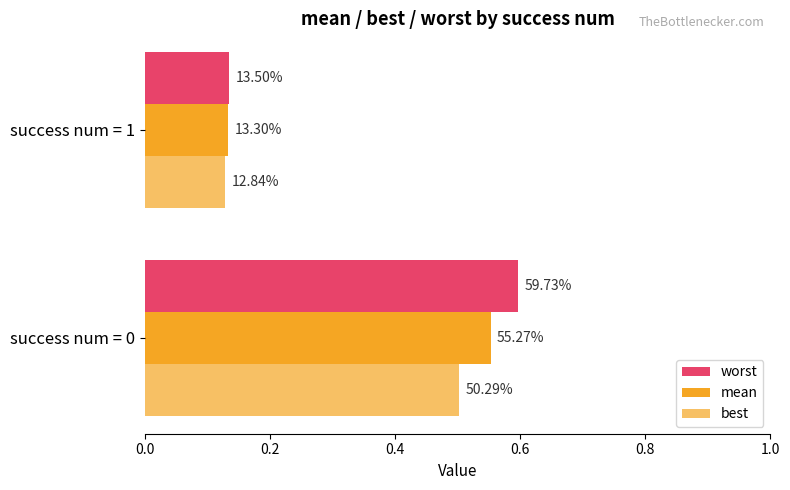

List the series in order of their overall mean, lowest first.

best, mean, worst